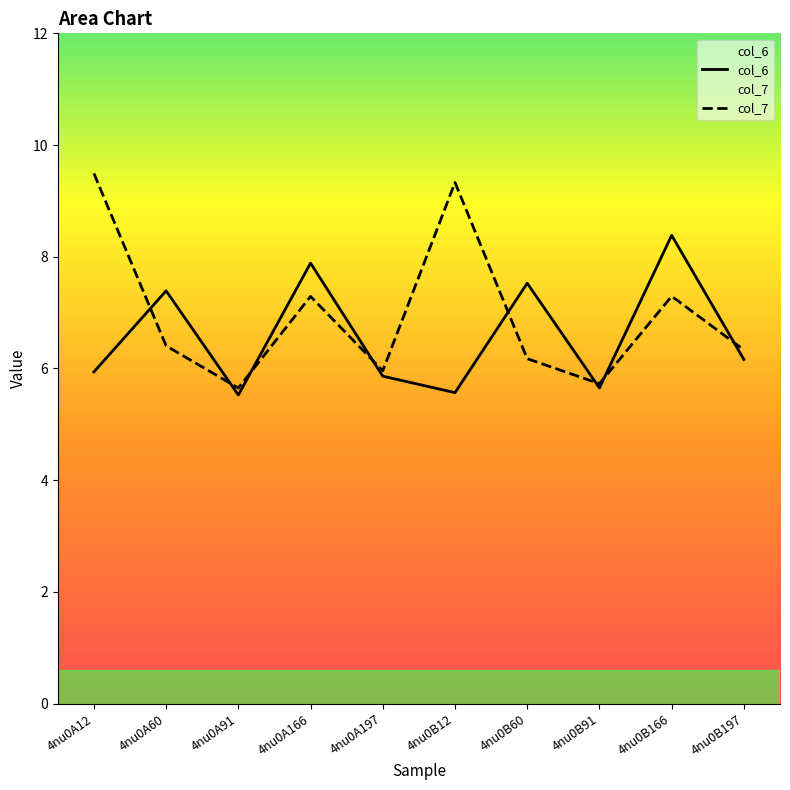

At which label does col_7 first exceed 6?

4nu0A12